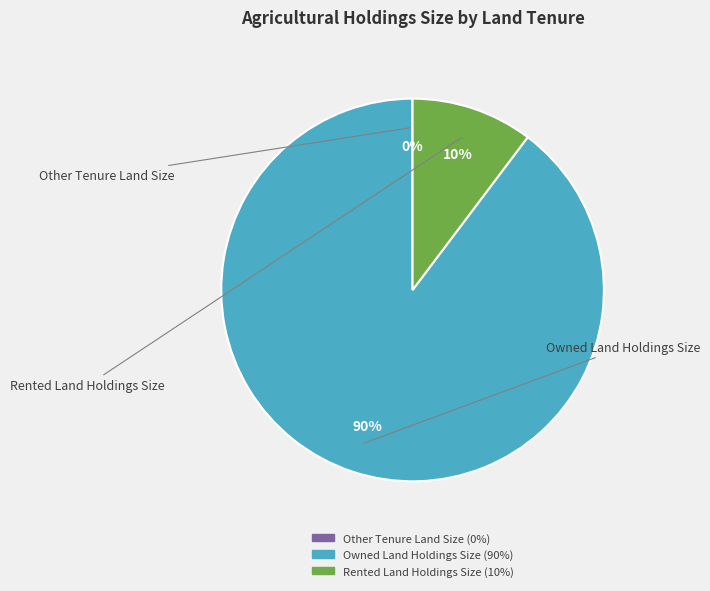

Between Owned Land Holdings Size and Rented Land Holdings Size, which is larger?

Owned Land Holdings Size